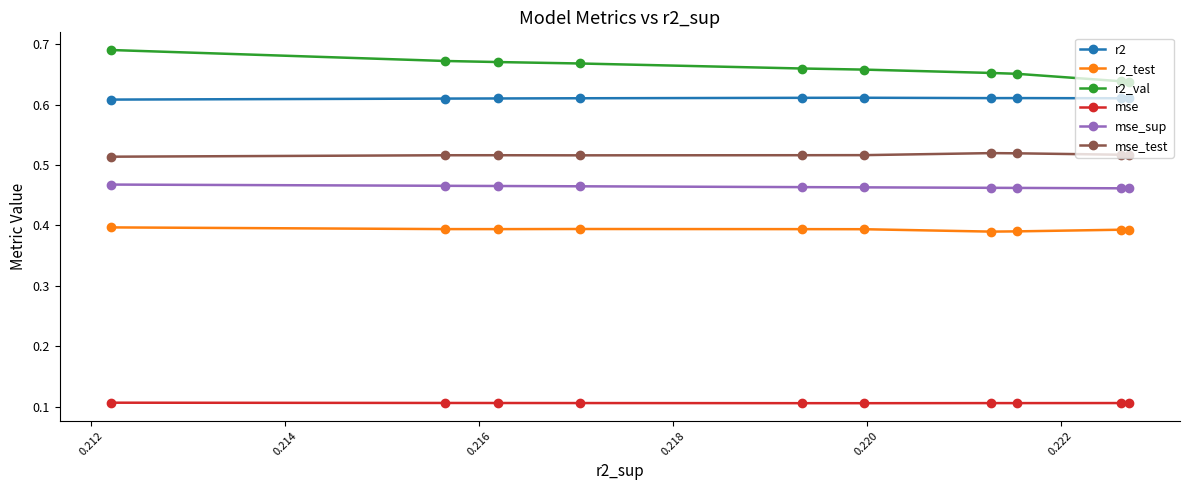

How many mse_test values are between 0 and 1?

10